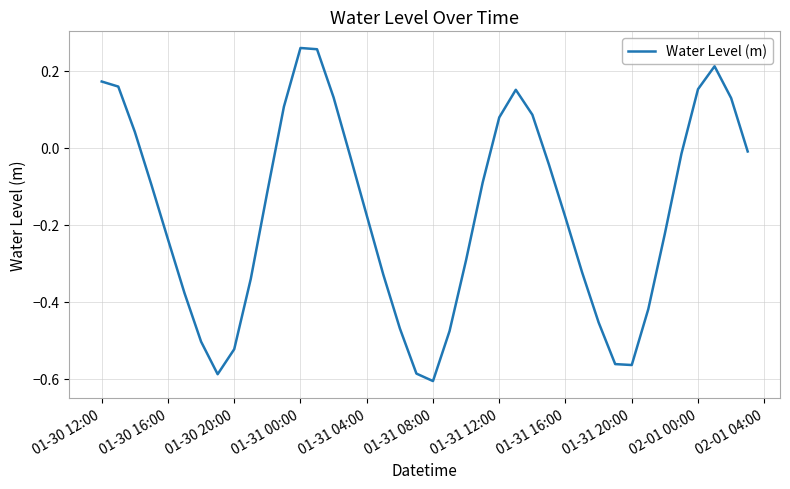

What is the difference between the maximum and minimum values?

0.9